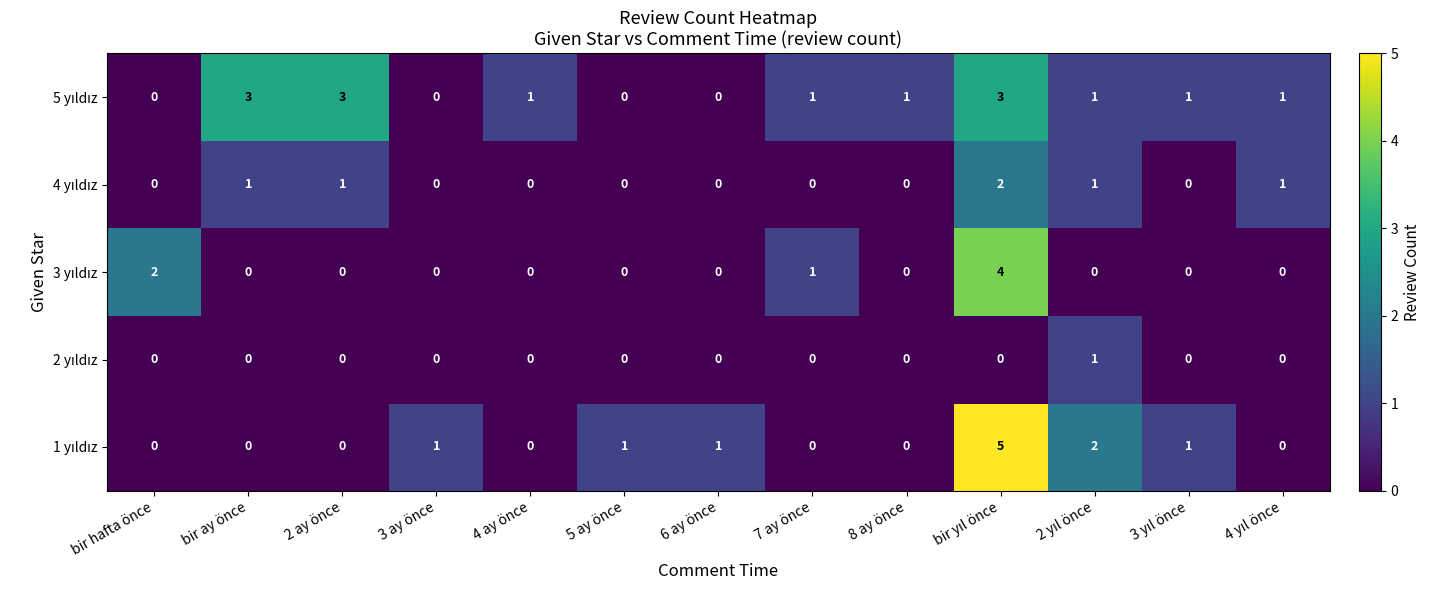

What is the difference between the highest and lowest values at 2 ay önce?

3